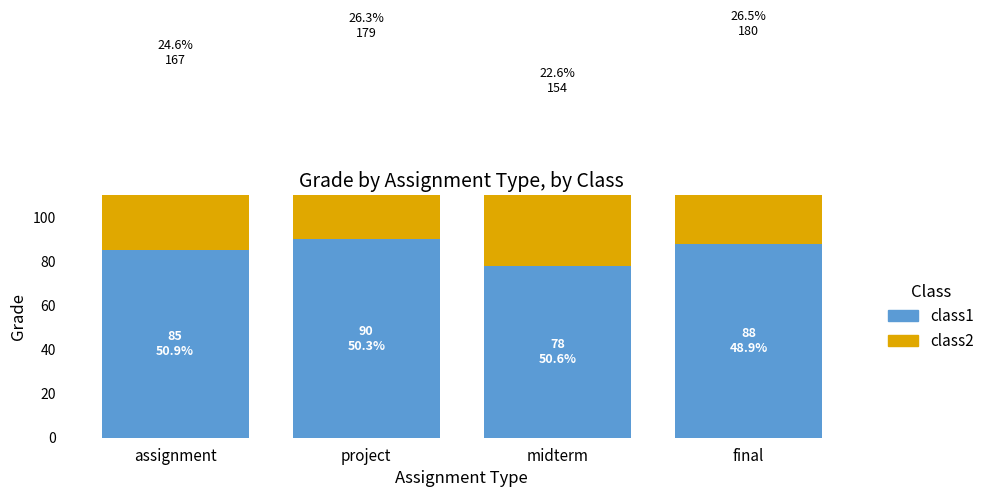

What is the label of the 4th bar from the left?

final